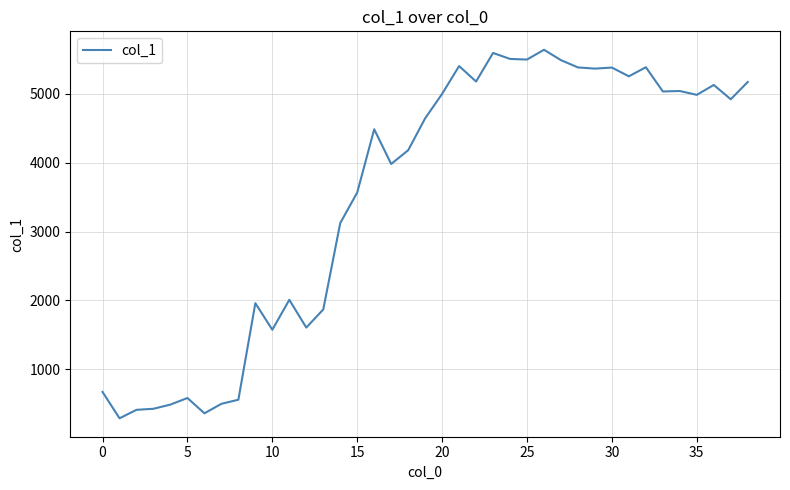

How many lines are shown in the chart?

1